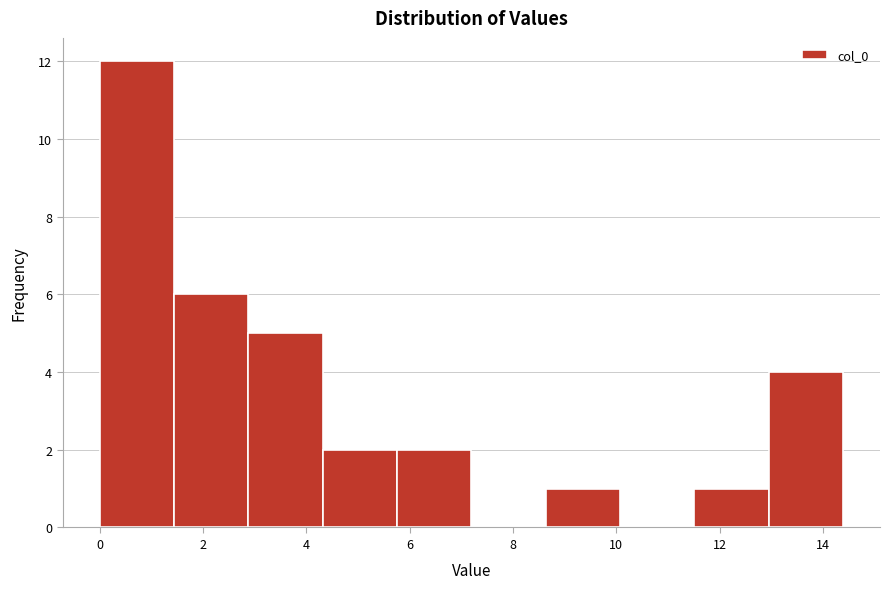

Which range on the x-axis has the tallest bar?

0.0 to 1.4